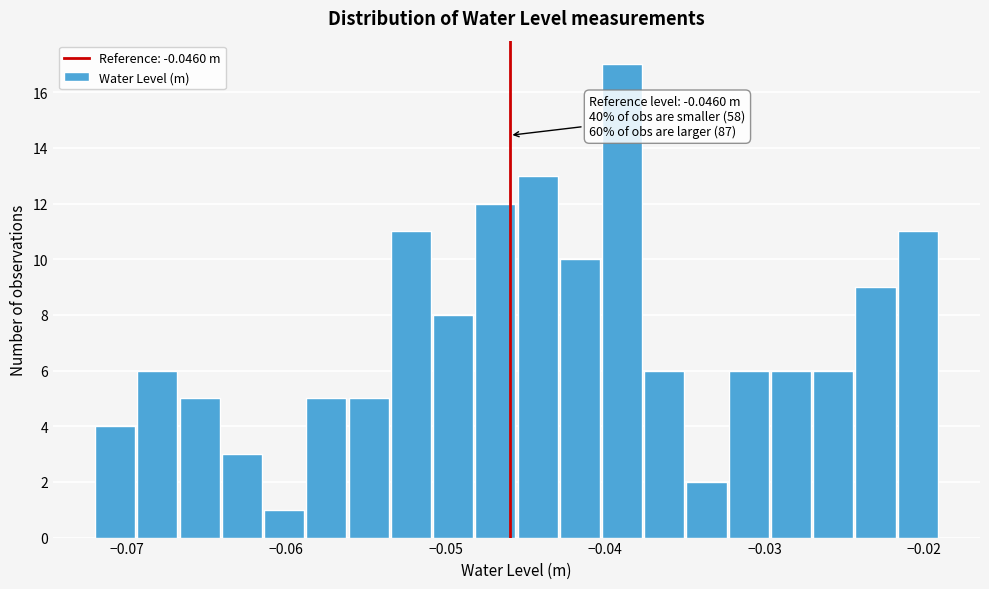

Around what value on the x-axis is the tallest bar? Give the approximate position of its centre, as read against the axis.

-0.039